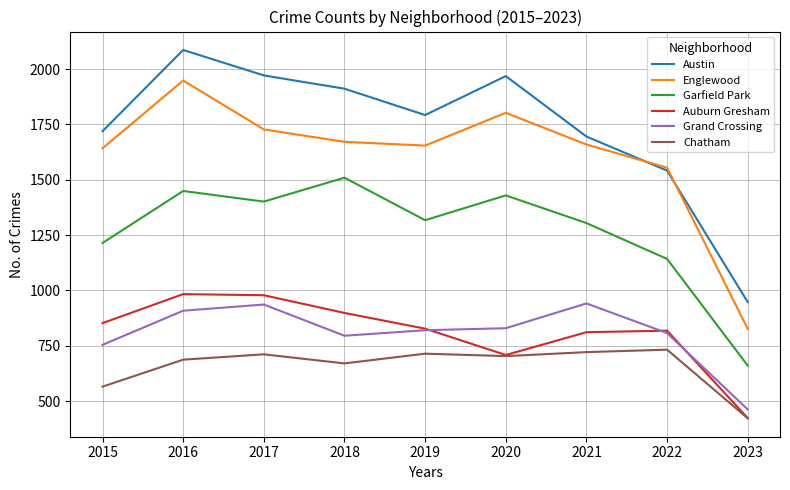

In Garfield Park, how many points are lower than both neighbors (excluding endpoints)?

2